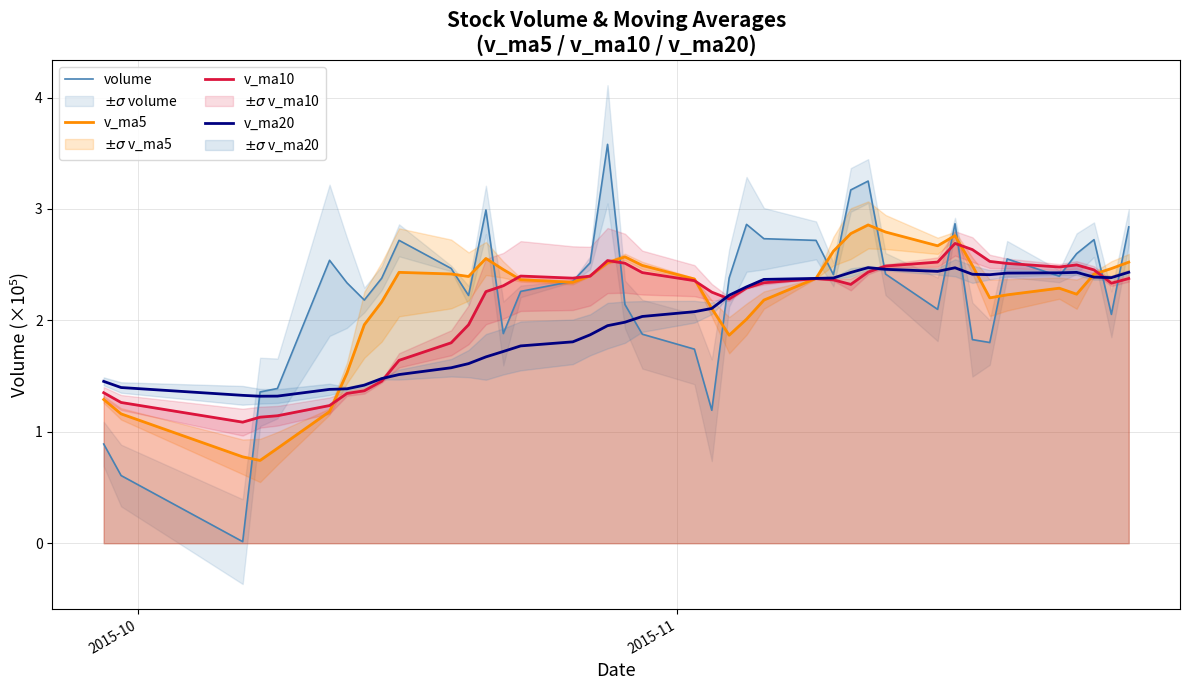

What is the highest value of the v_ma20 series?

2.5